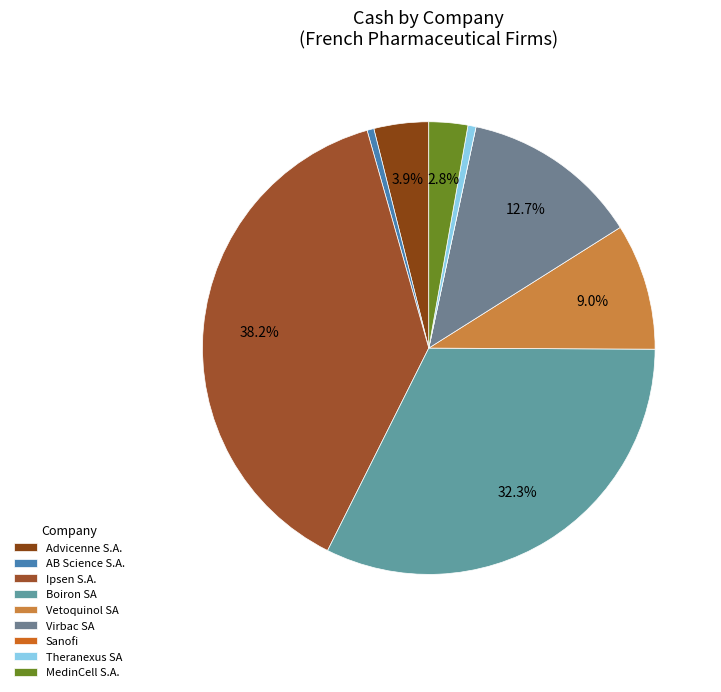

To the nearest percent, what percentage of the pie is Advicenne S.A.?

4%